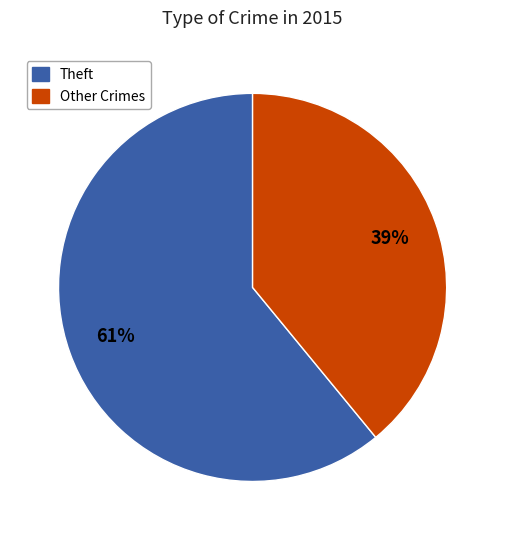

To the nearest percent, what is the difference between the largest and smallest slice percentages?

22%